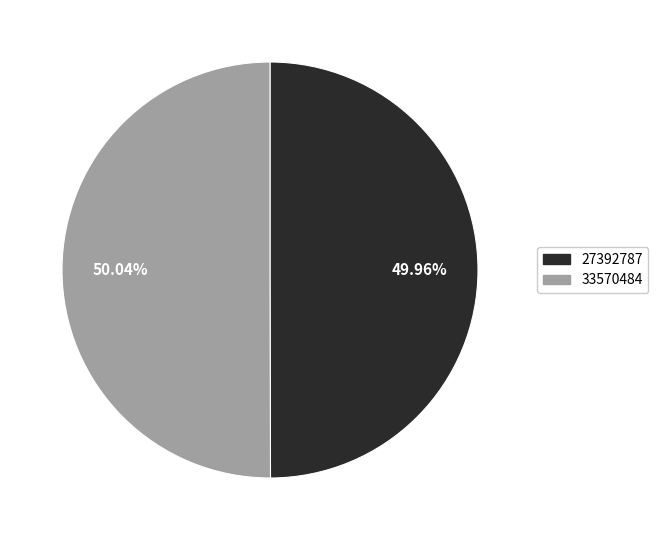

How many segments does this pie chart have?

2